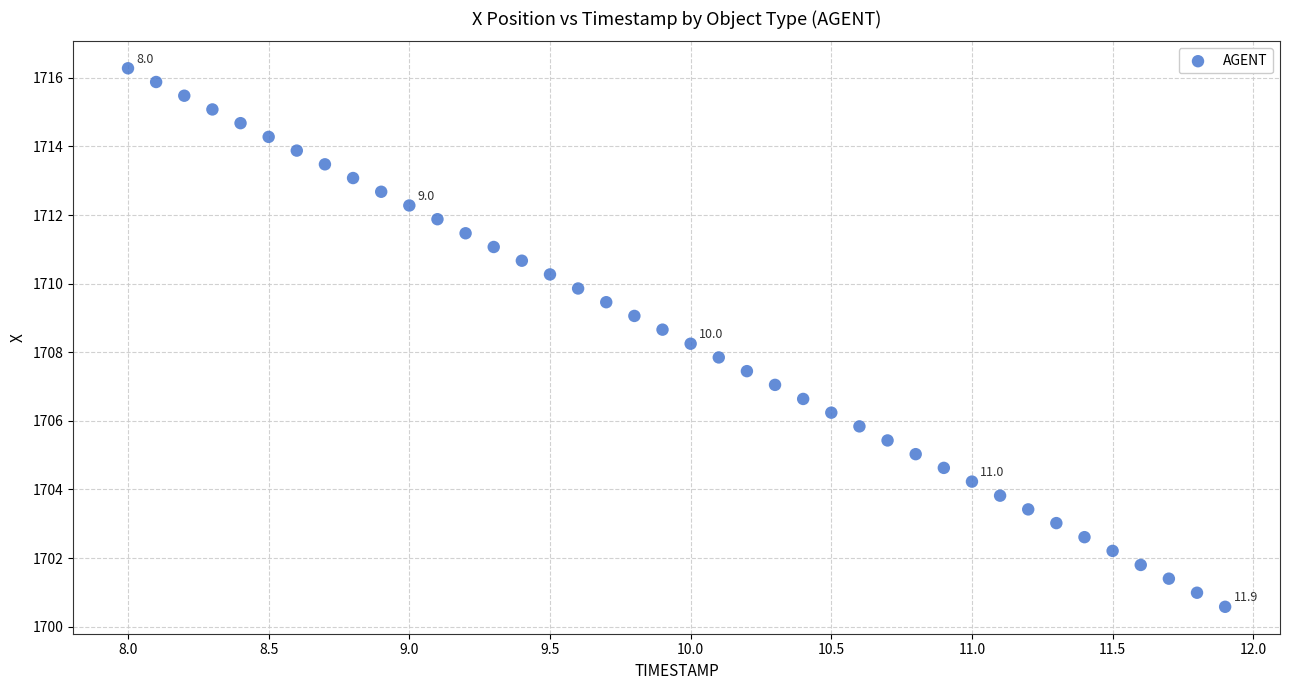

What is the range of X values (max minus min)?

3.9